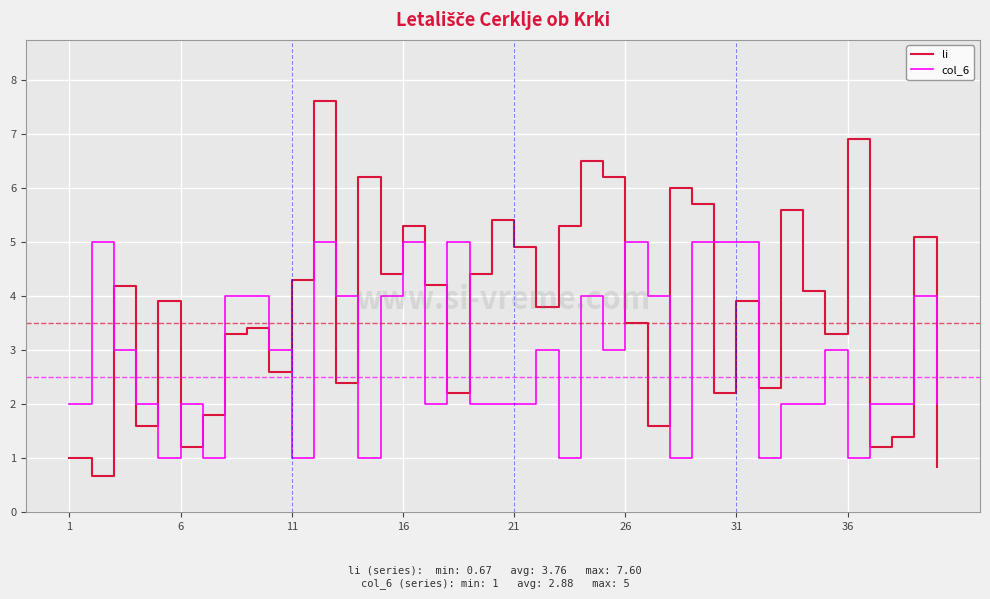

True or false: col_6 has more than 1 points higher than both neighbors.

True